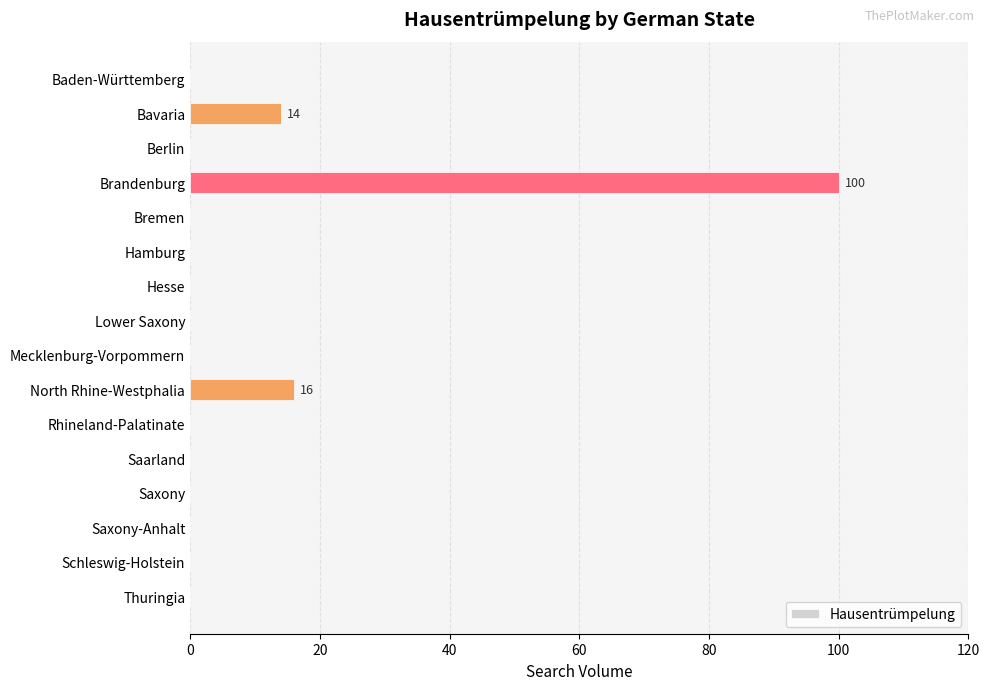

Count the number of data series in this chart.

1